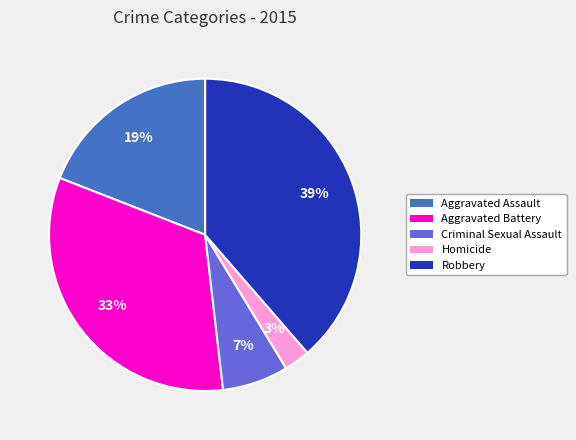

The Criminal Sexual Assault slice represents 7% of the pie. True or false?

True